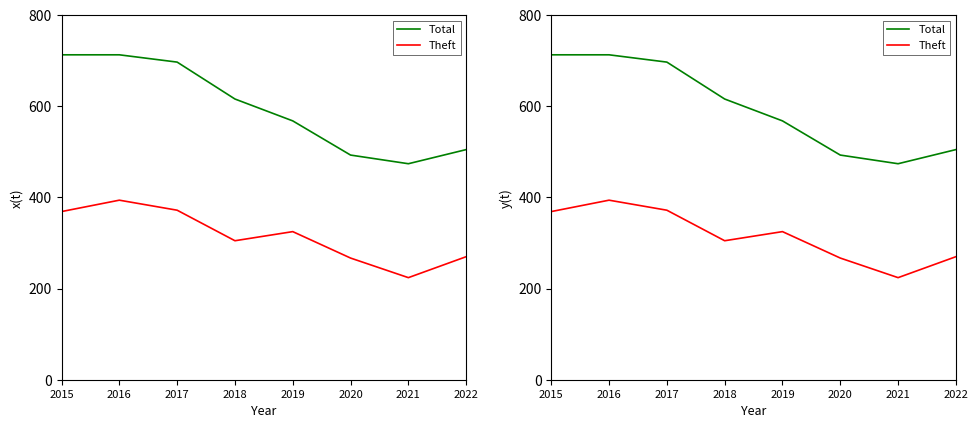

What is the value of the Total point at the 1st from the left?

713